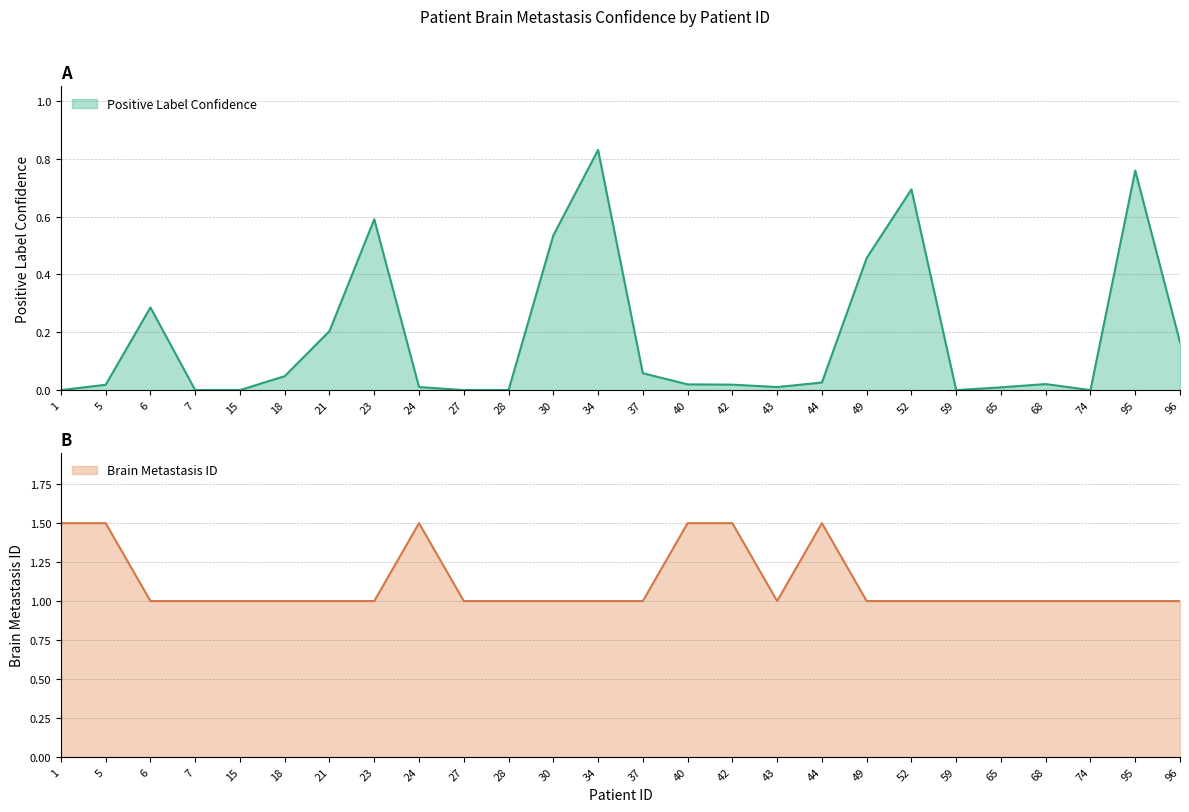

What is the total value across all series at 52?

1.7